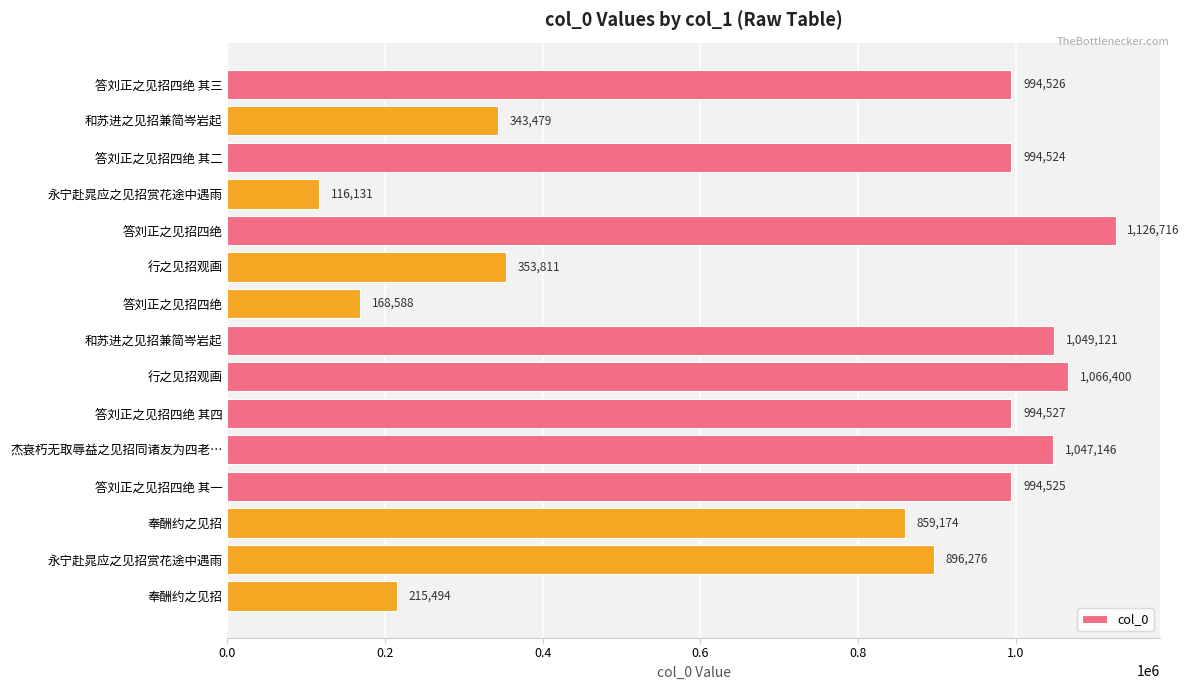

How many data points are less than 994524?

7